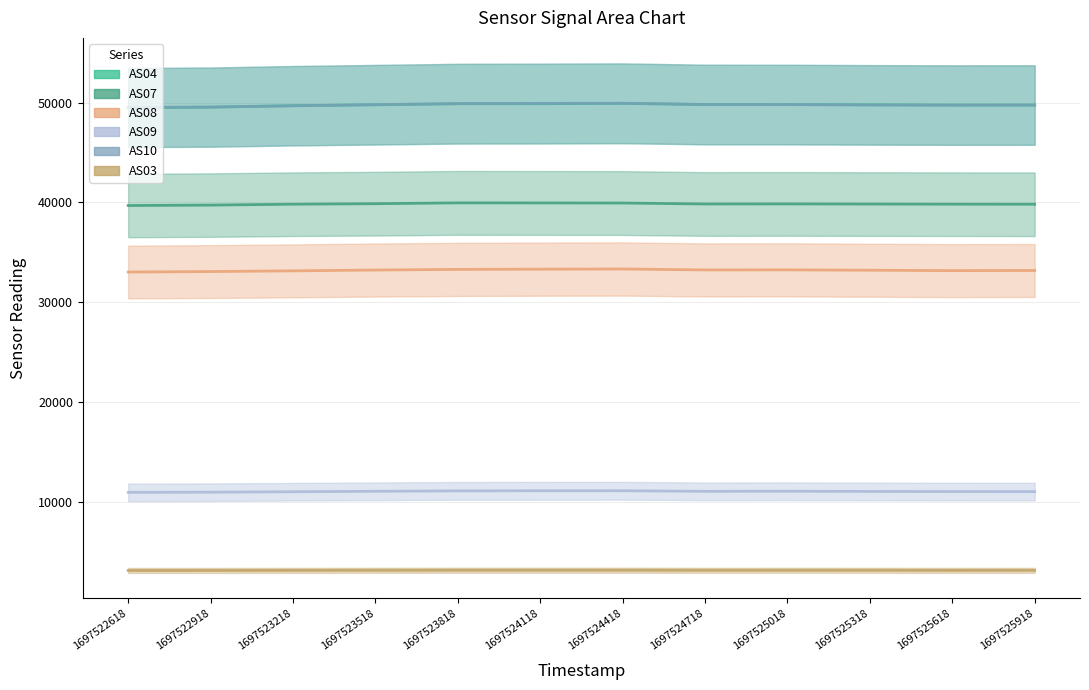

How many data points in AS04 are above 49775?

5